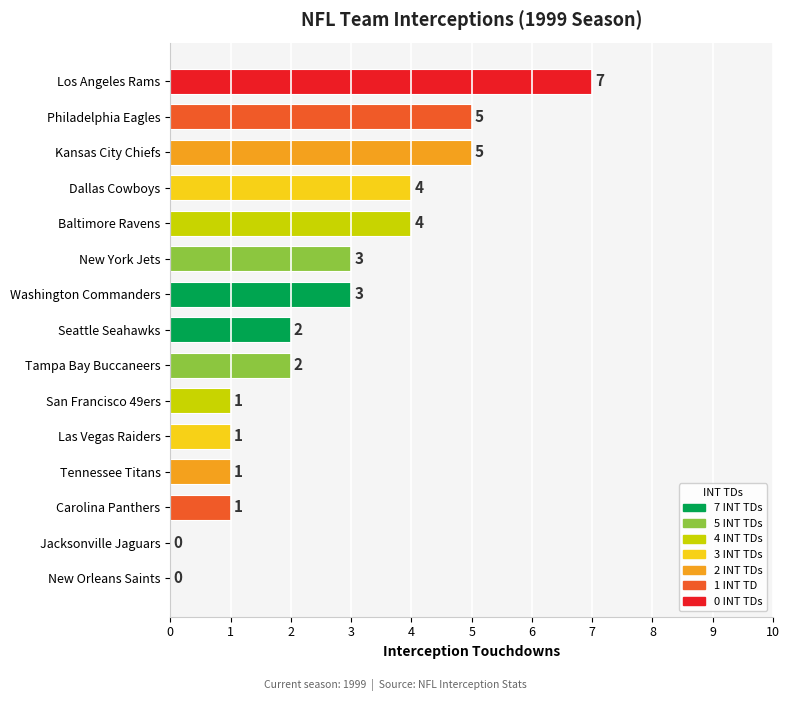

What is the sum of the values at Dallas Cowboys and Kansas City Chiefs?

9